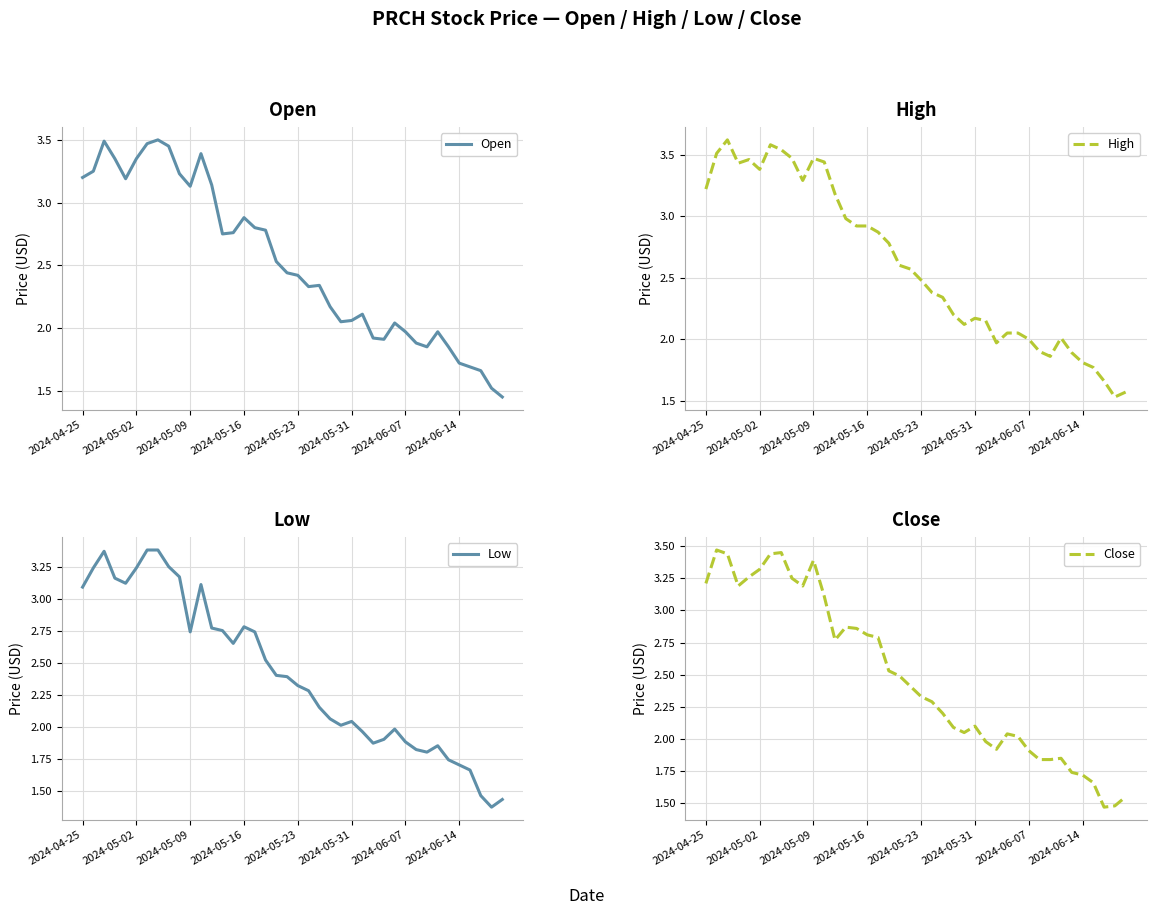

What is the difference between the Close values at 18 and 12?

0.3